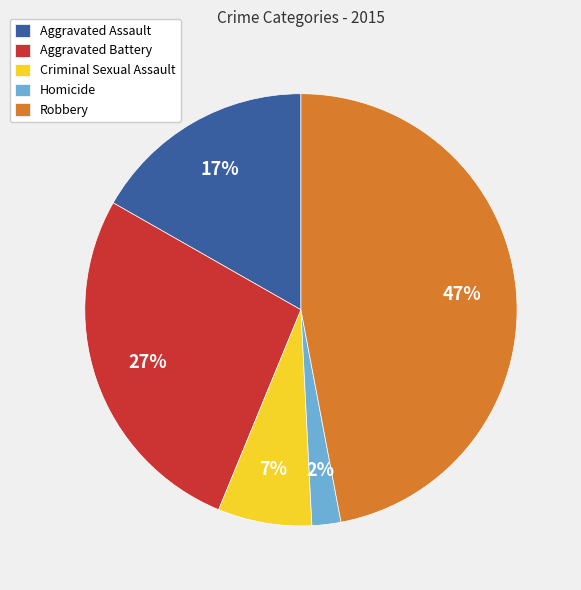

Which has a higher value, Aggravated Assault or Robbery?

Robbery